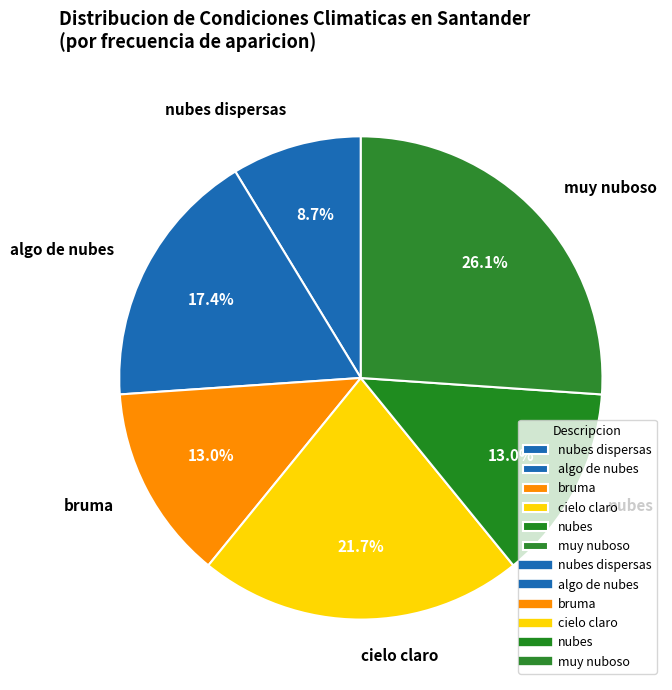

What is the ratio of the value at nubes dispersas to the value at nubes?

0.7